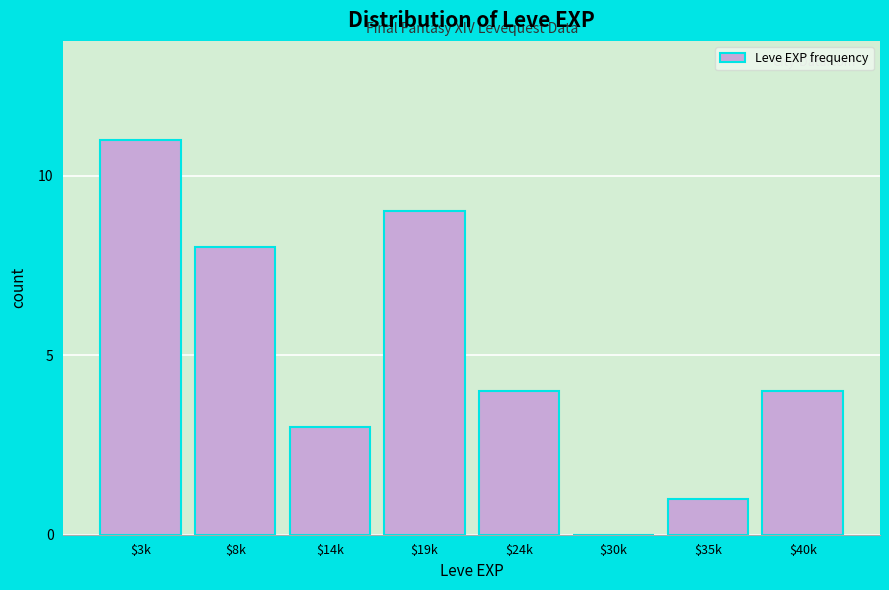

Is it true that the value at $24k is 4?

True